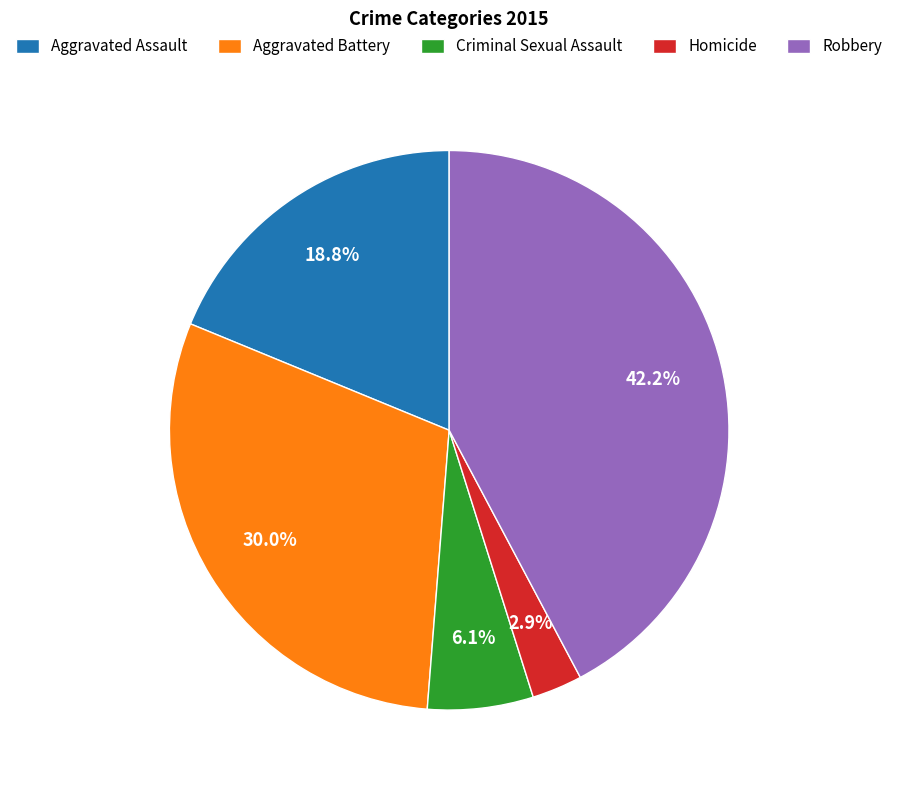

To the nearest percent, what is the difference between the Aggravated Assault and Robbery slice percentages?

23%